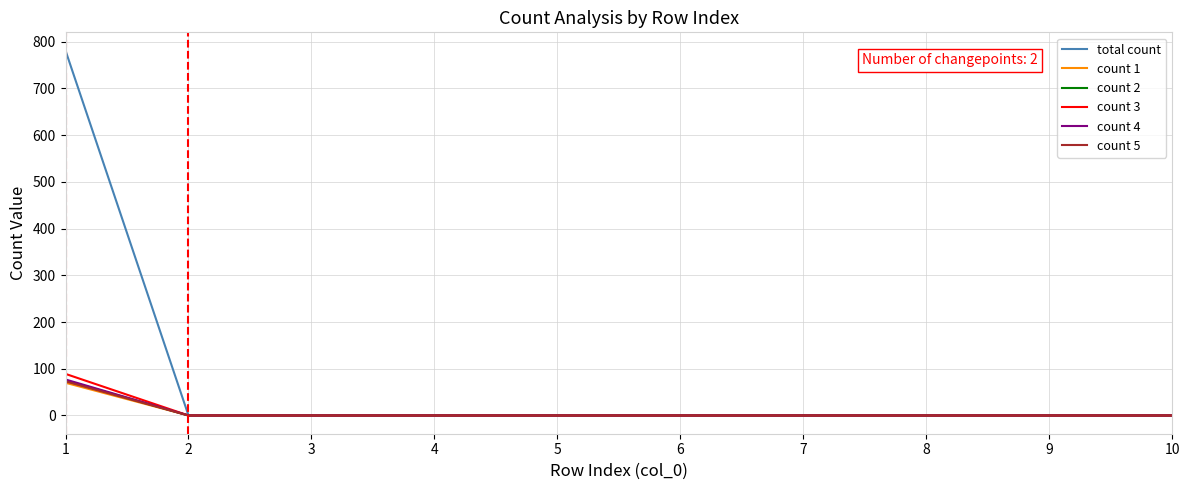

What is the difference between the maximum and second lowest values in the total count series?

781